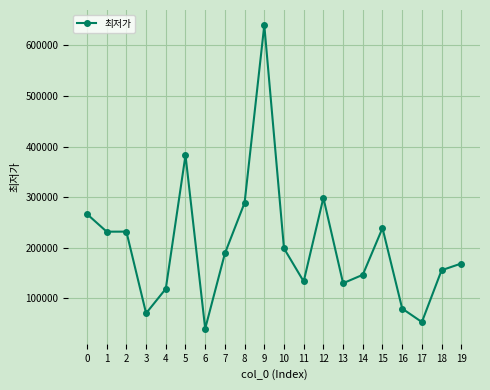

What is the maximum value shown in the chart?

640000